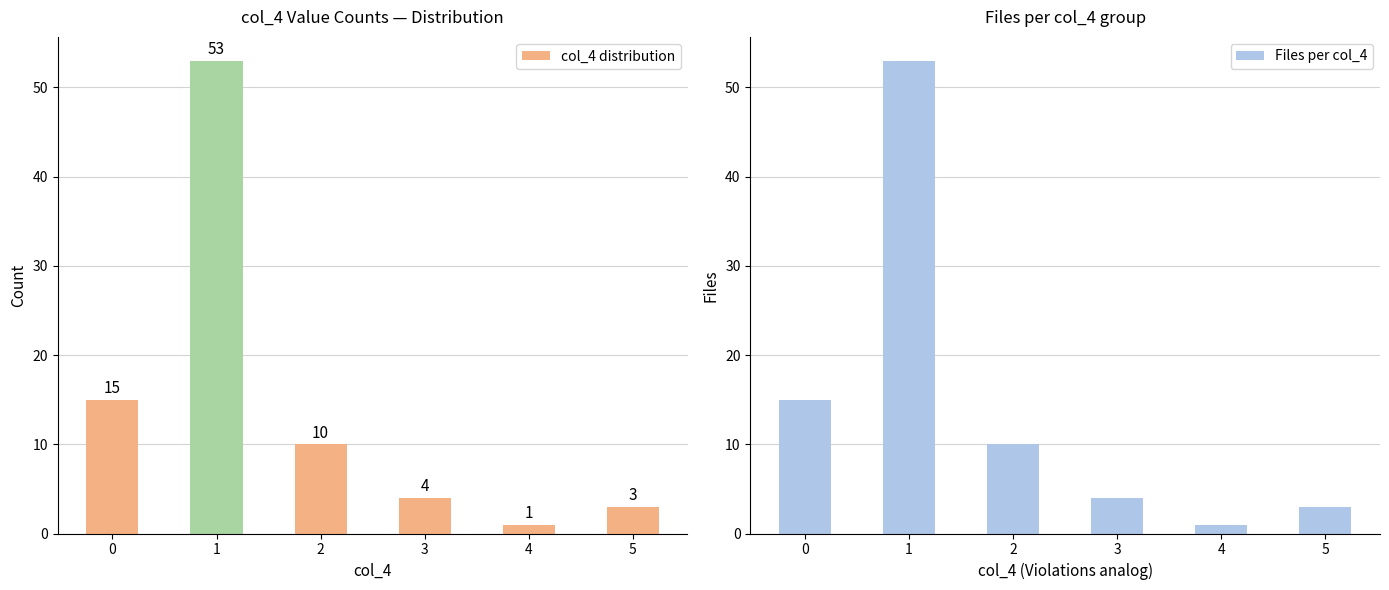

True or false: col_4 distribution has a value of 3 at 2.

False